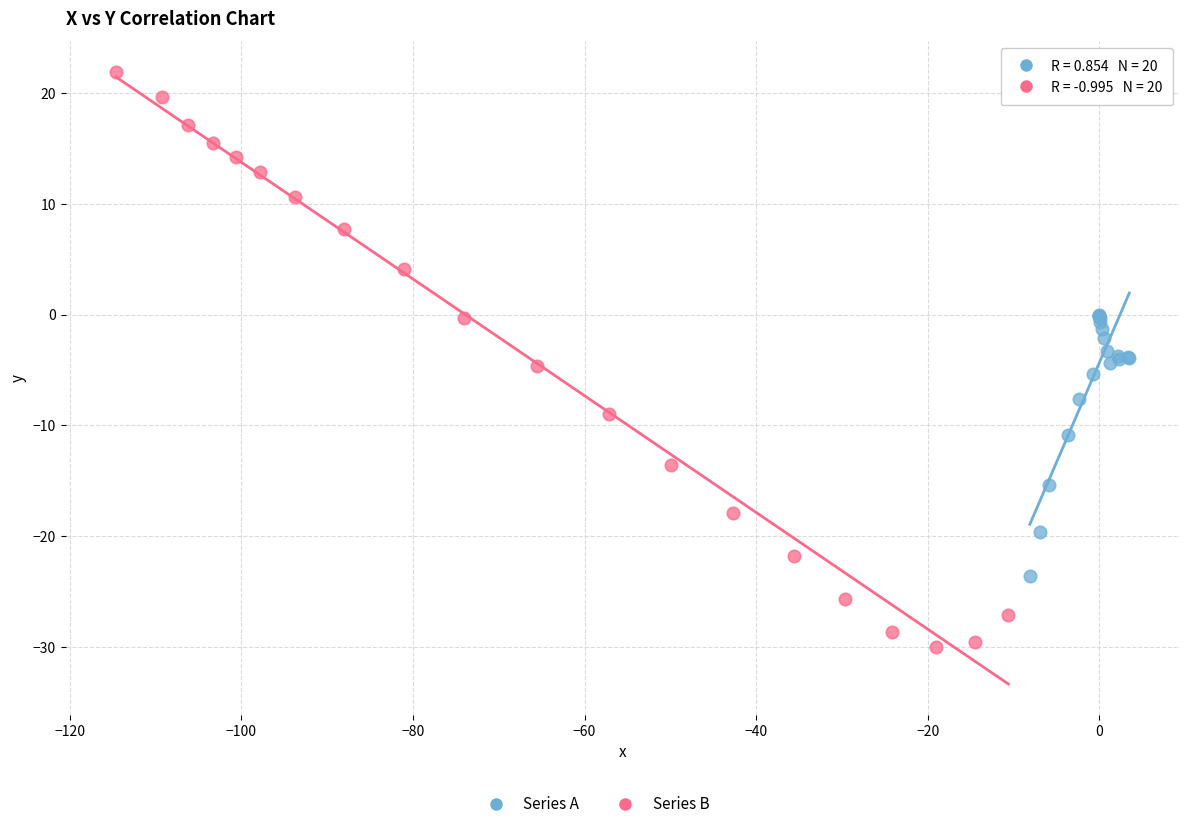

Which series reaches the maximum Y coordinate?

Series B